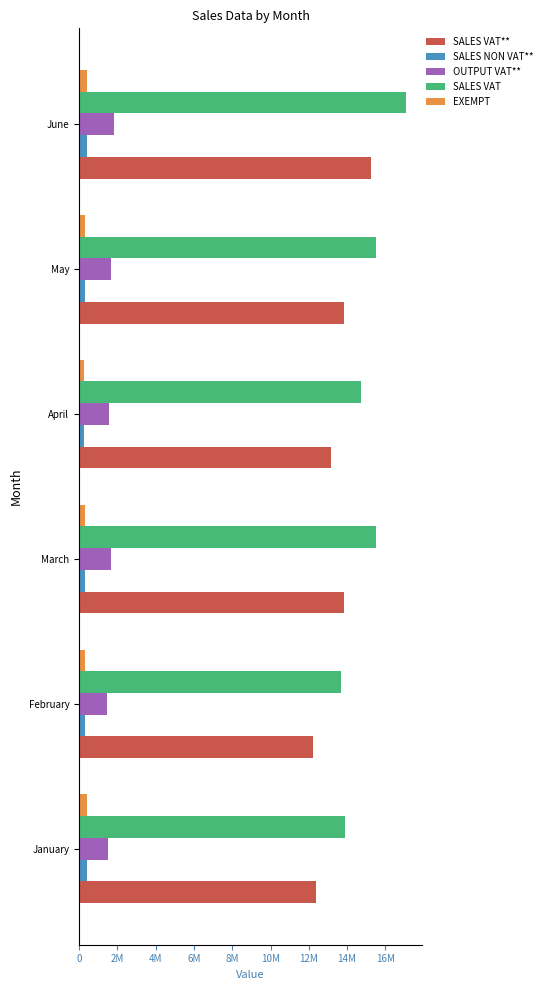

What are all the series names shown in the legend?

SALES VAT**, SALES NON VAT**, OUTPUT VAT**, SALES VAT, EXEMPT